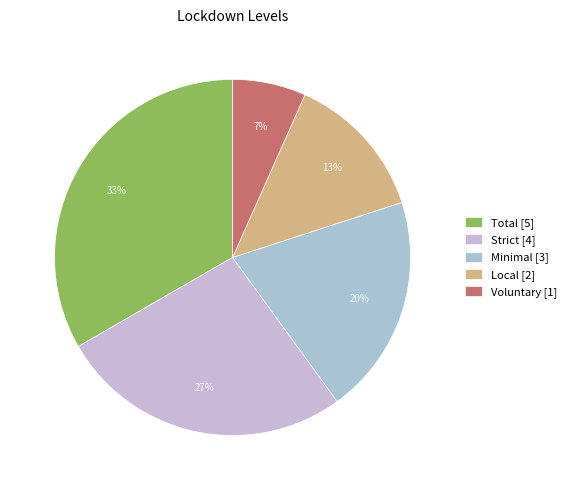

To the nearest percent, what is the combined percentage of Voluntary and Strict?

33%